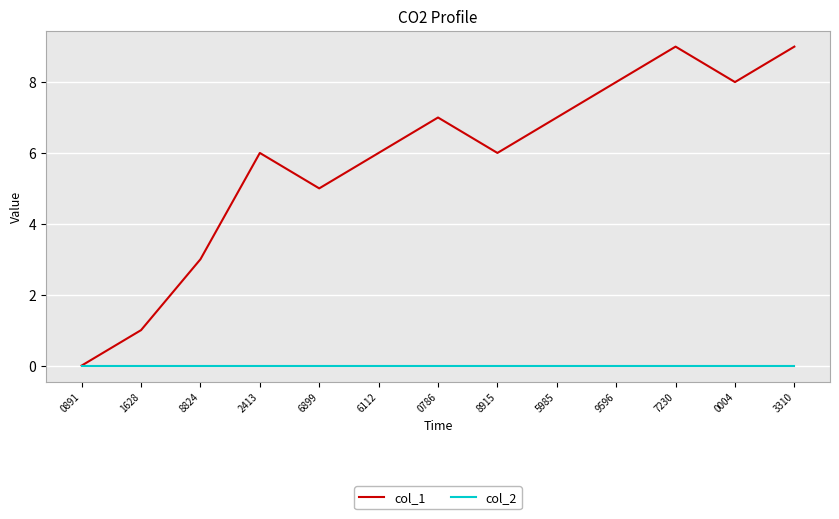

The col_2 series shows 0 at 7230. True or false?

True